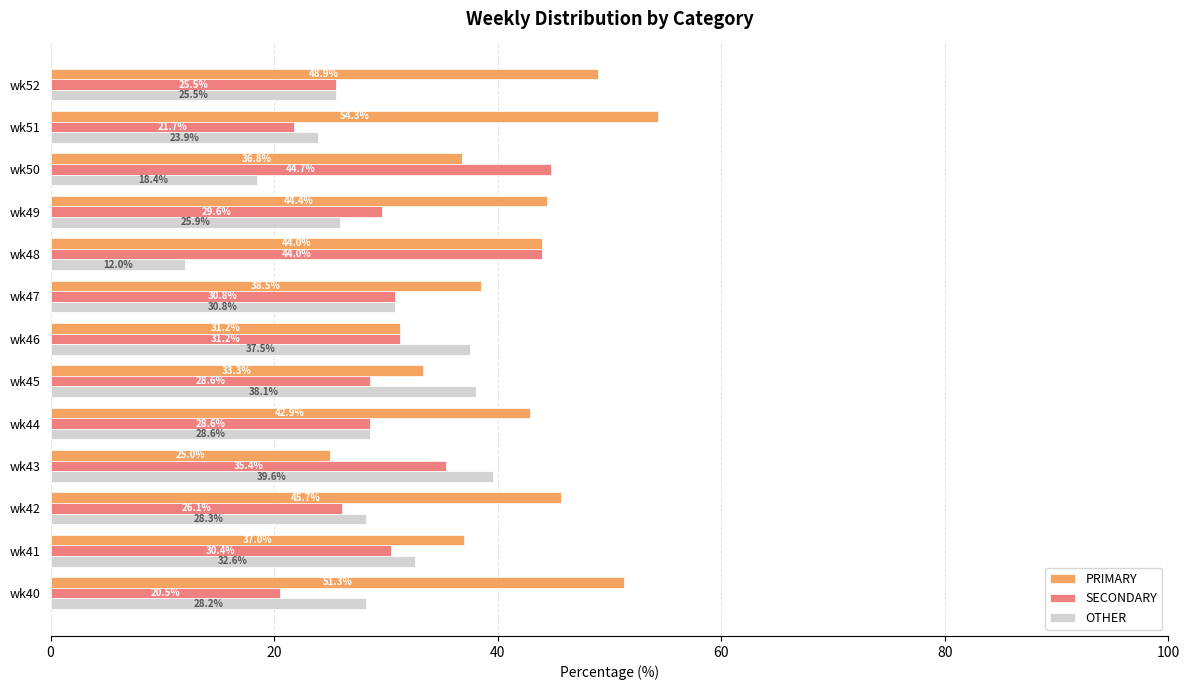

List the series in order of their peak value, highest first.

PRIMARY, SECONDARY, OTHER